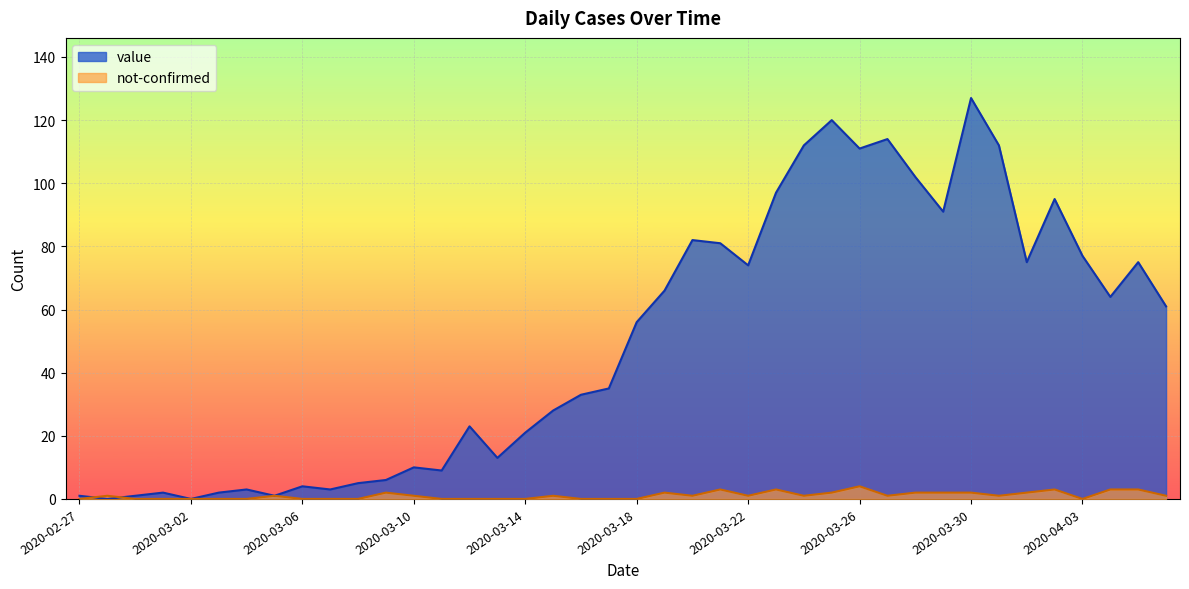

What is the difference between the maximum and minimum values in the not-confirmed series?

4